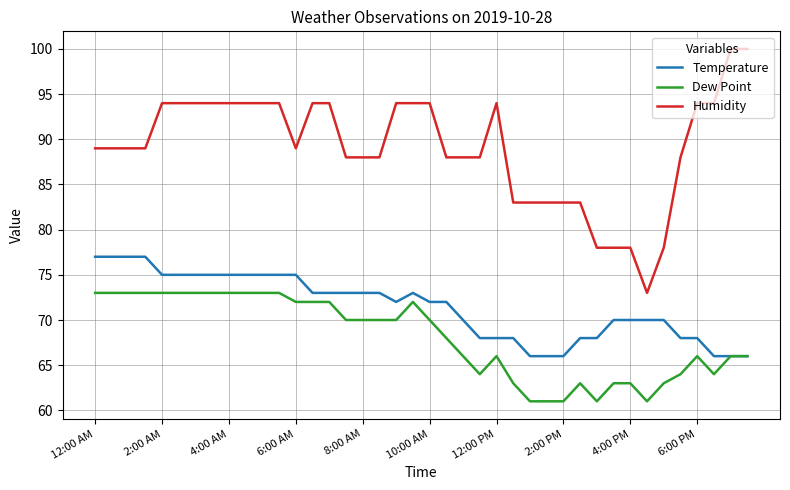

List the series in order of their overall mean, lowest first.

Dew Point, Temperature, Humidity